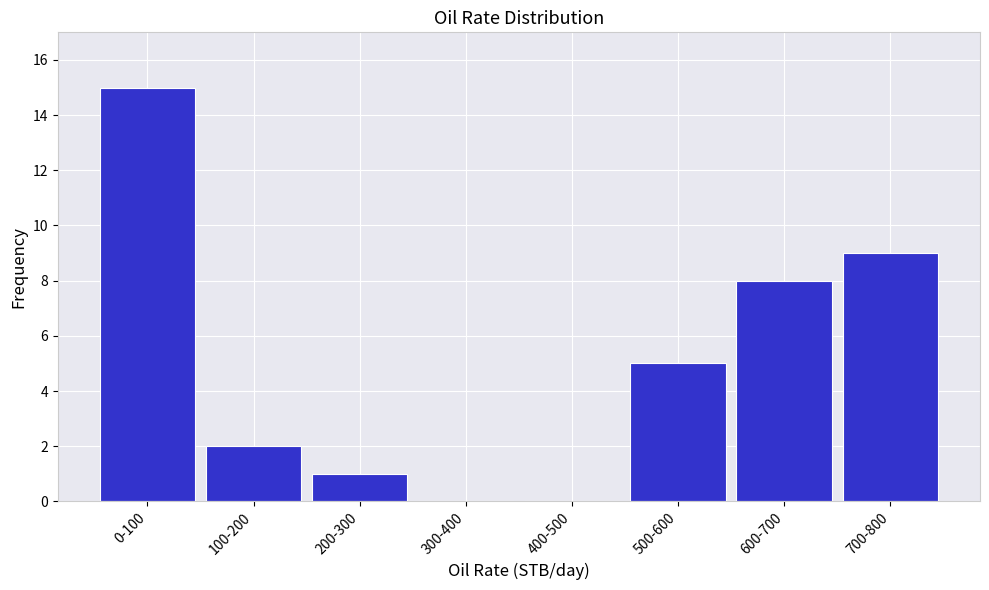

Reading left to right, what are all the values shown in this chart?

0-100=15	100-200=2	200-300=1	300-400=0	400-500=0	500-600=5	600-700=8	700-800=9